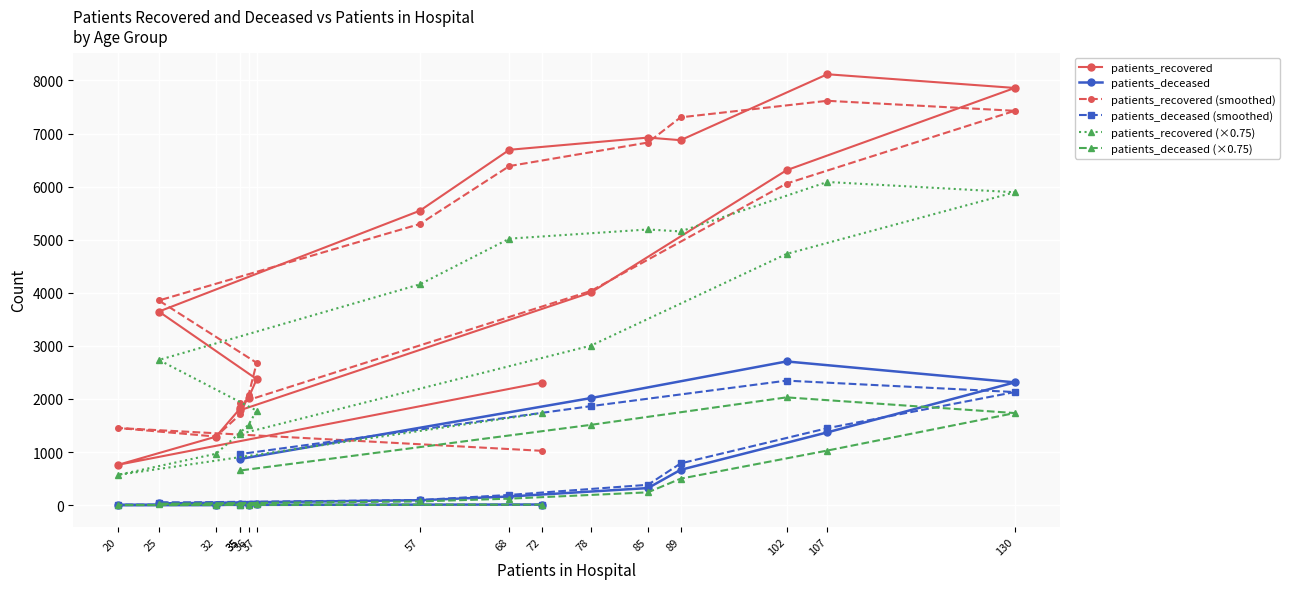

What is the total value across all series at 72?

5091.8